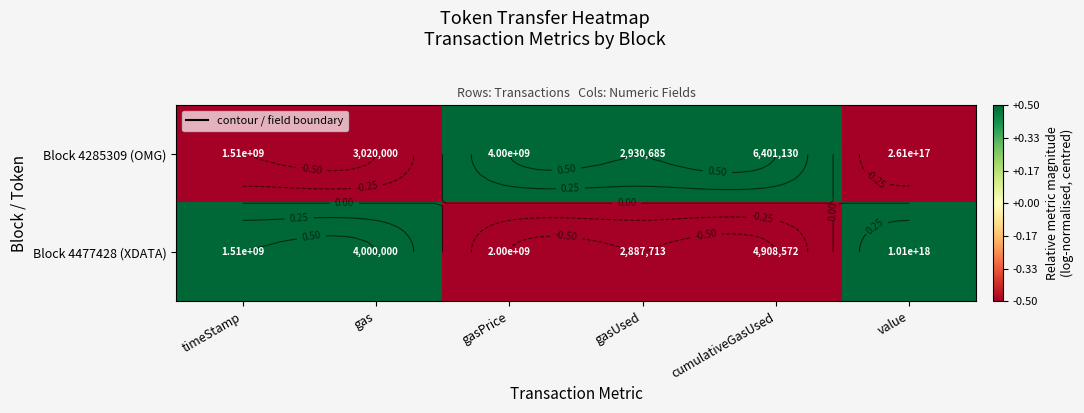

Count the number of categories in the chart.

6